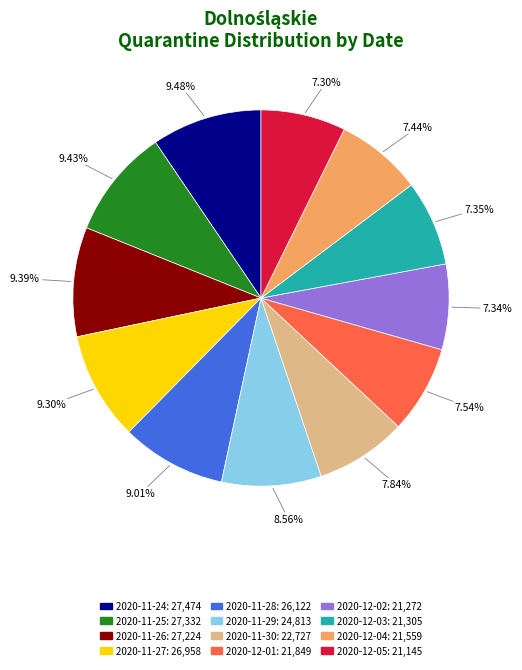

Combined, do 2020-12-05 and 2020-11-24 account for over 50%?

No